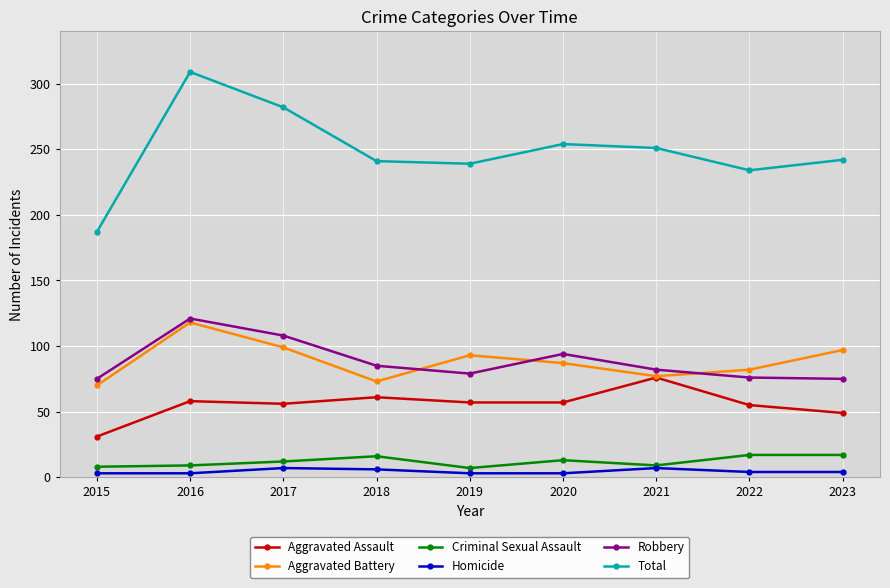

Does the chart display data point markers on the line(s)?

Yes